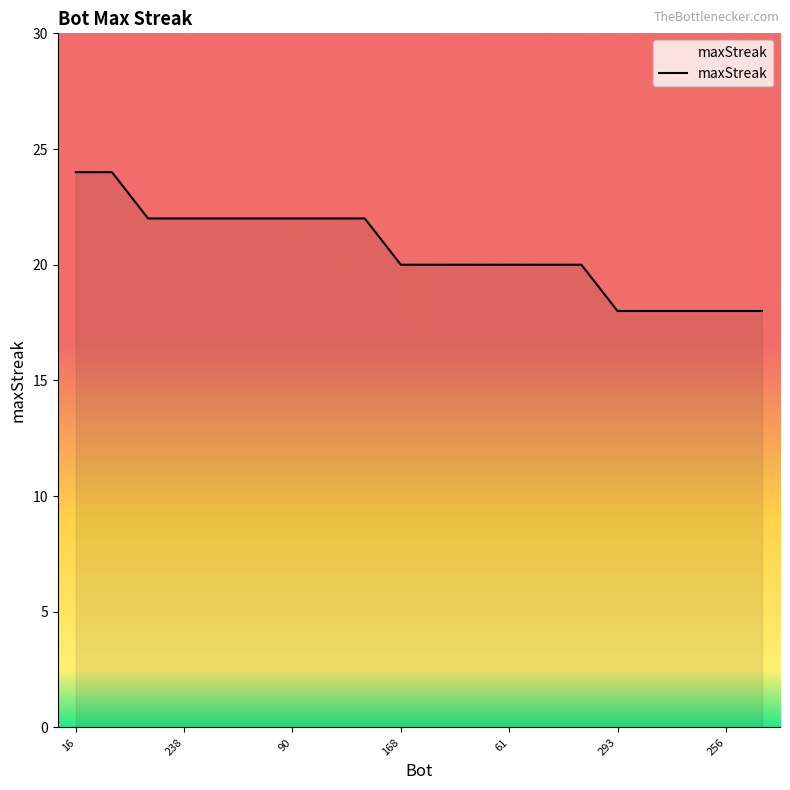

What is the minimum value shown in the chart?

18